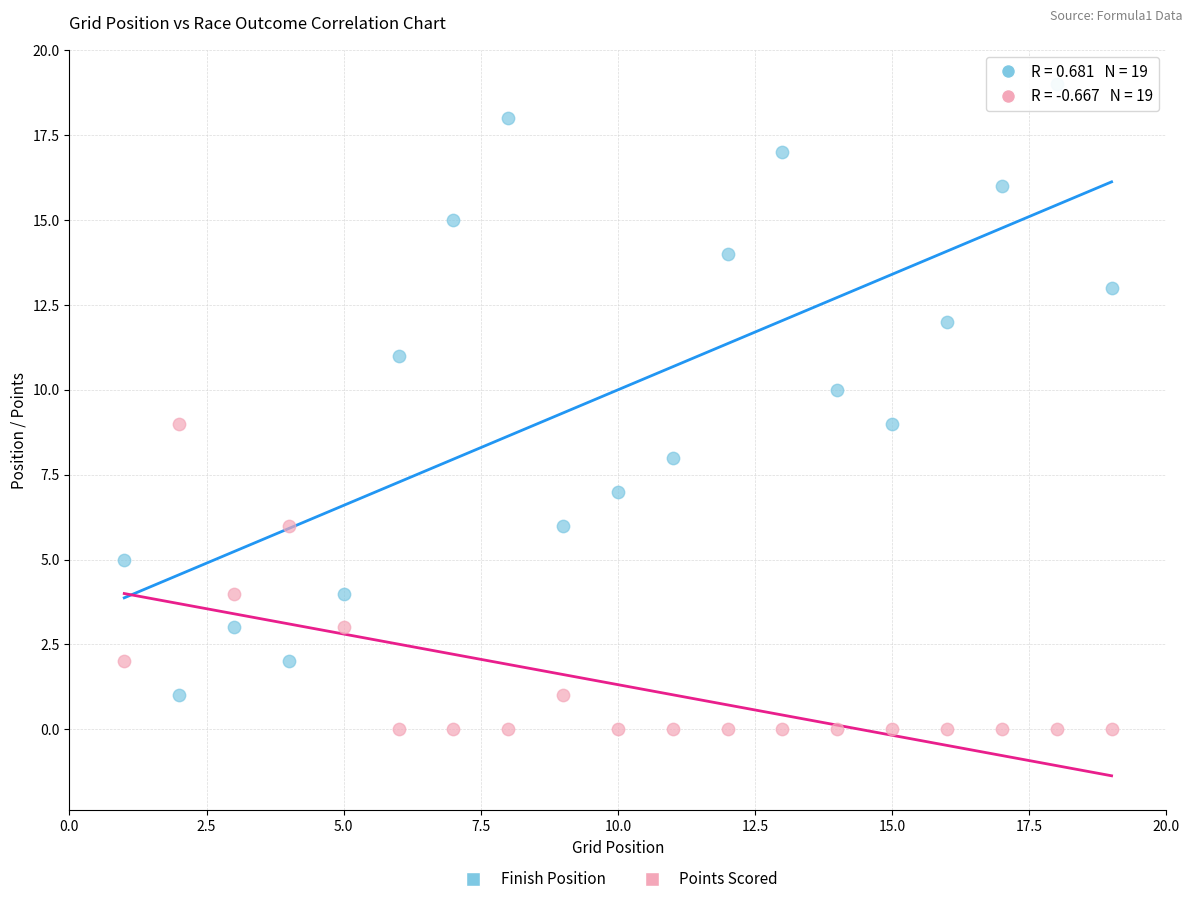

Which series has the largest Y range (max minus min)?

Finish Position